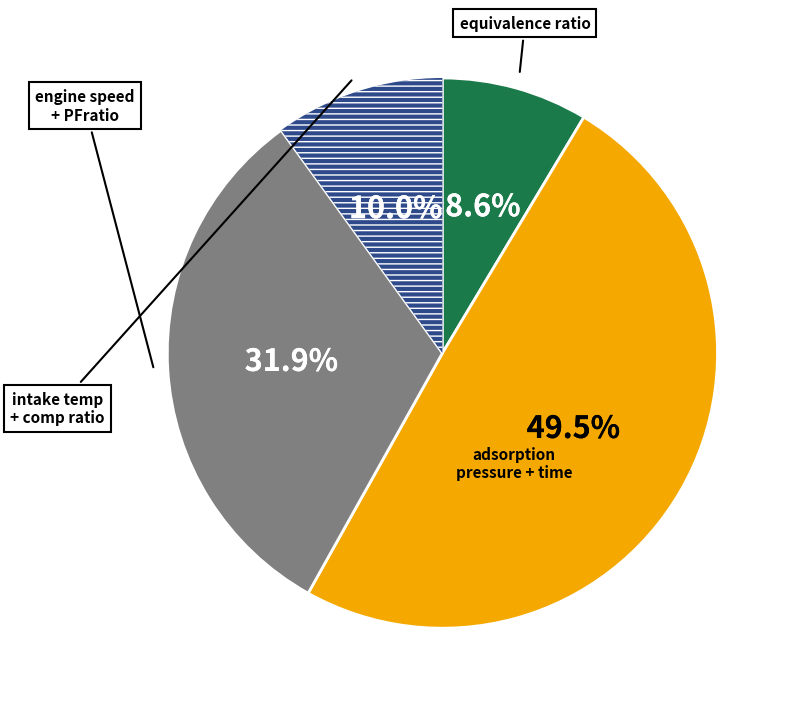

Is there any slice that represents more than half of the pie?

No